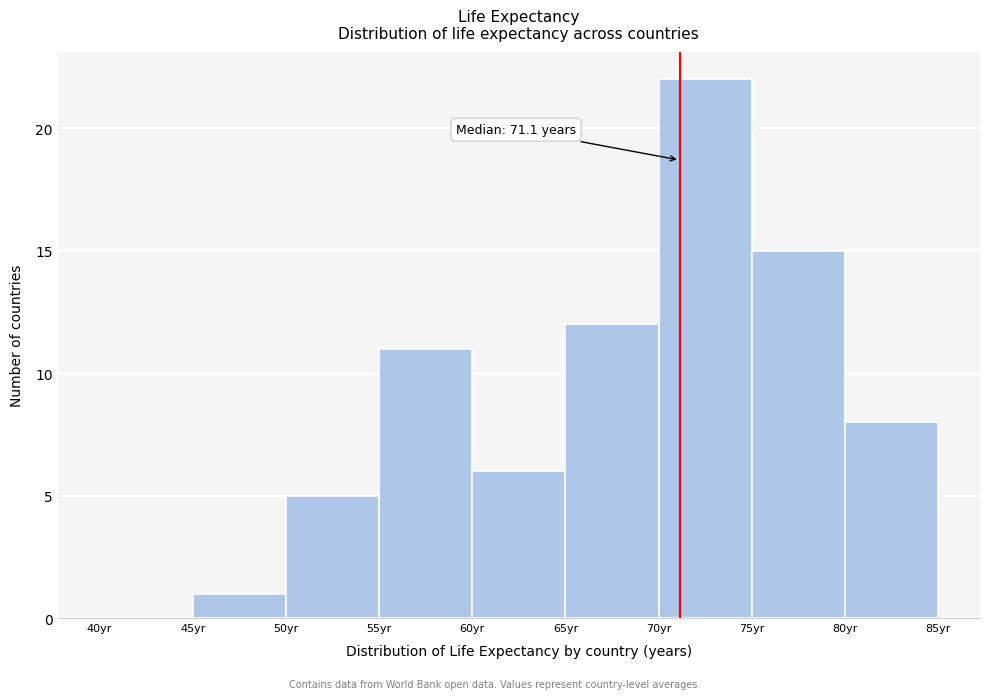

Which range on the x-axis has the tallest bar?

70 to 75